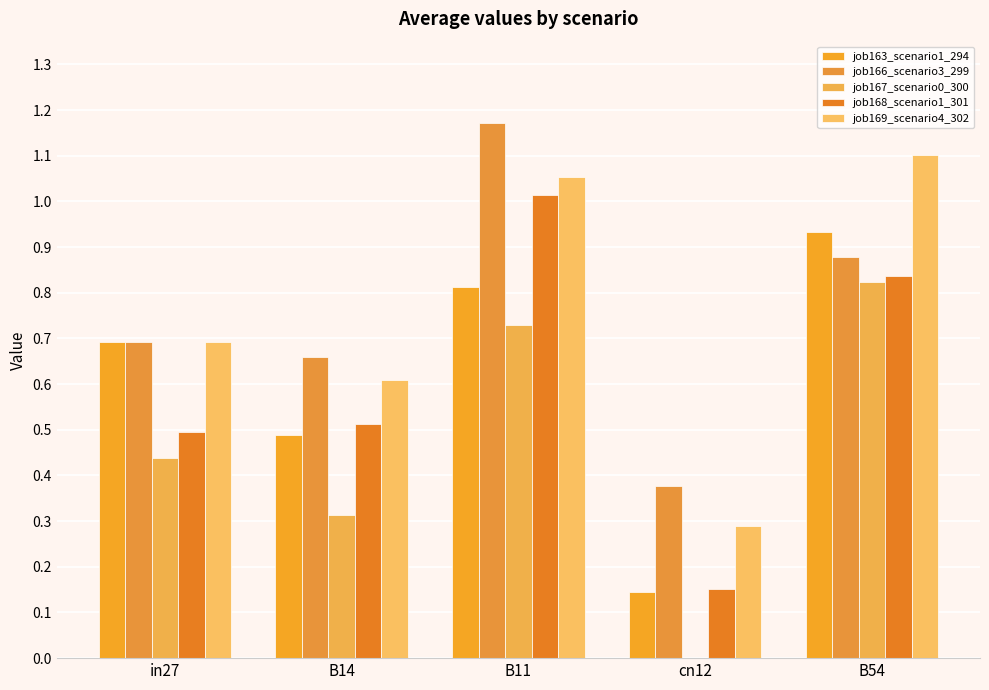

What is the difference between the job163_scenario1_294 values at in27 and B14?

0.2